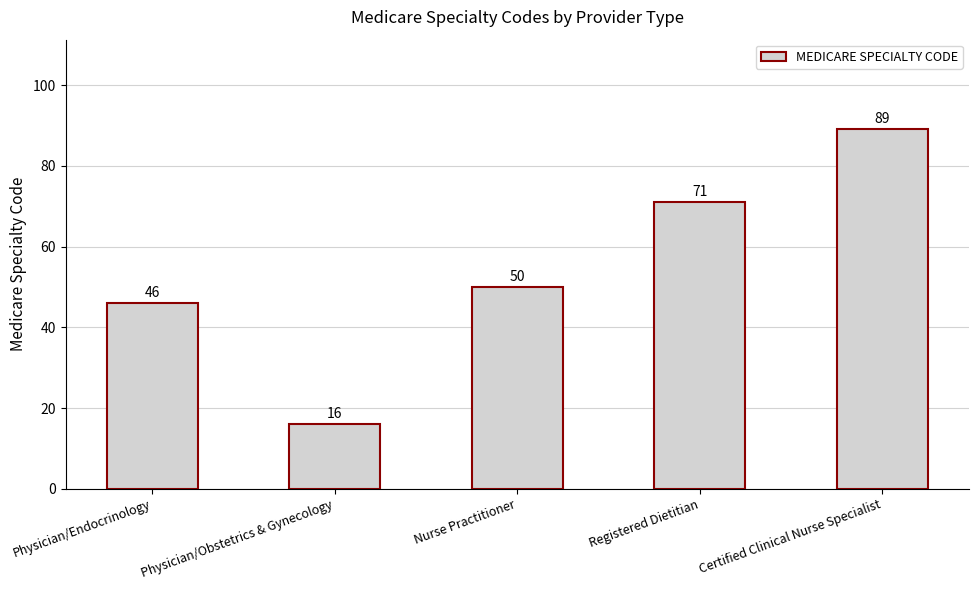

What is the value of the 3rd bar from the left?

50